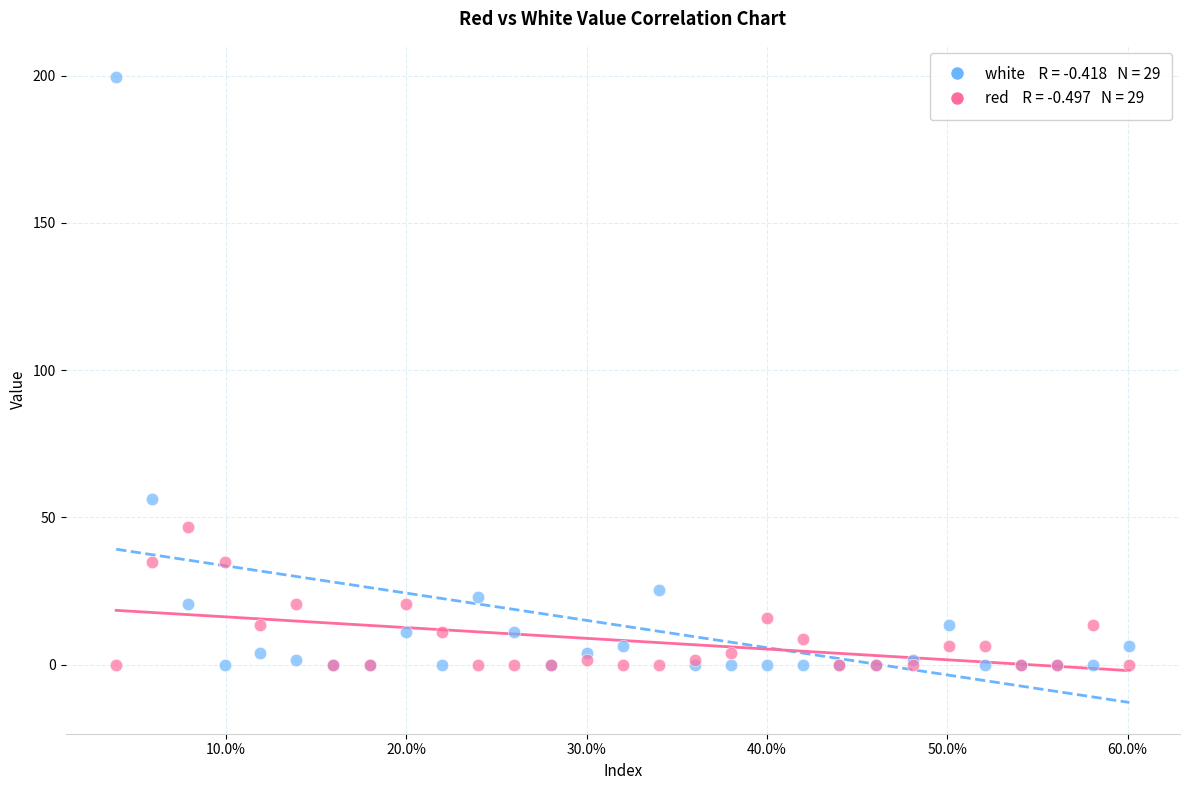

Across all series, what Y value is closest to 99?

56.3